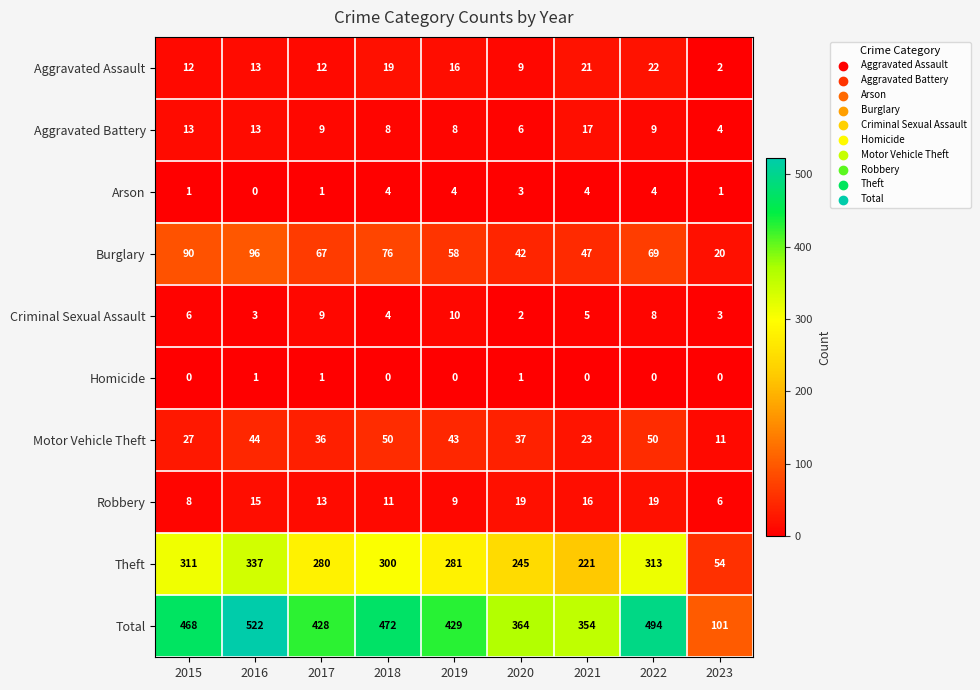

Which category has the lowest value in the Motor Vehicle Theft series?

2023